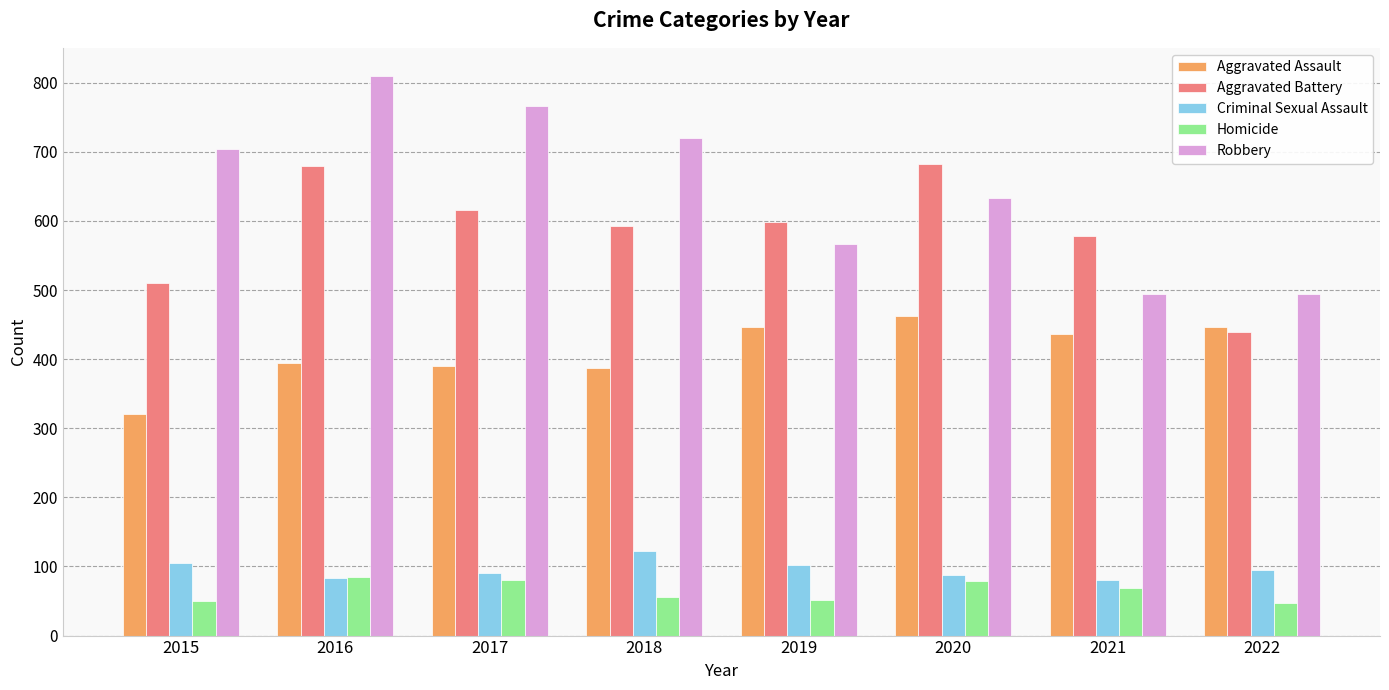

Rank the series by their maximum value, from lowest to highest.

Homicide, Criminal Sexual Assault, Aggravated Assault, Aggravated Battery, Robbery